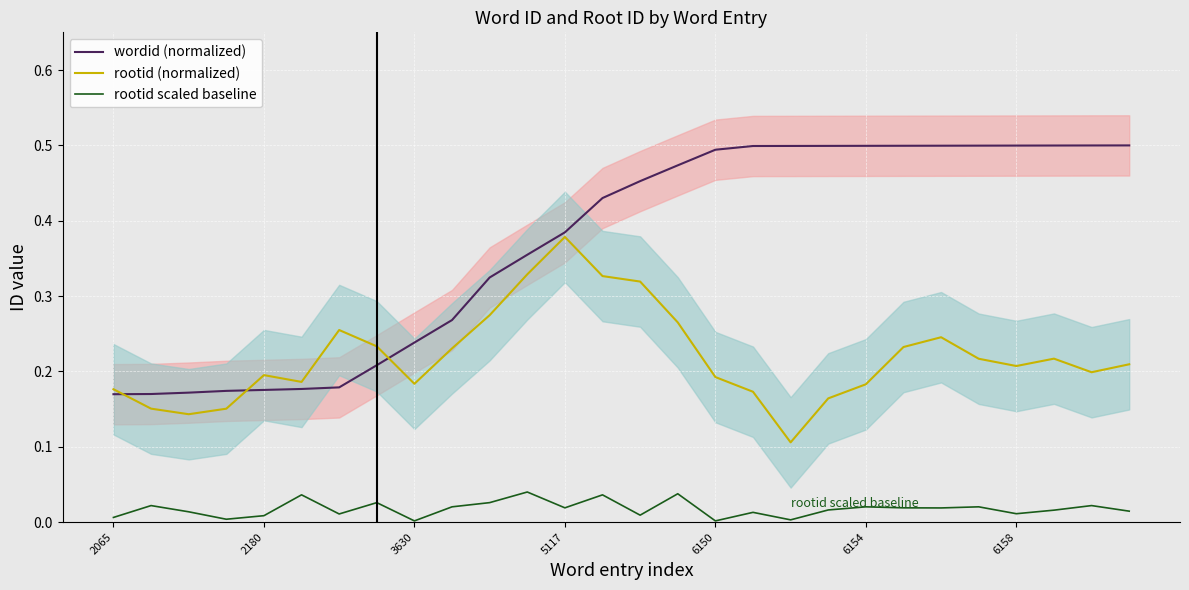

Which series has the widest spread of values?

wordid (normalized)